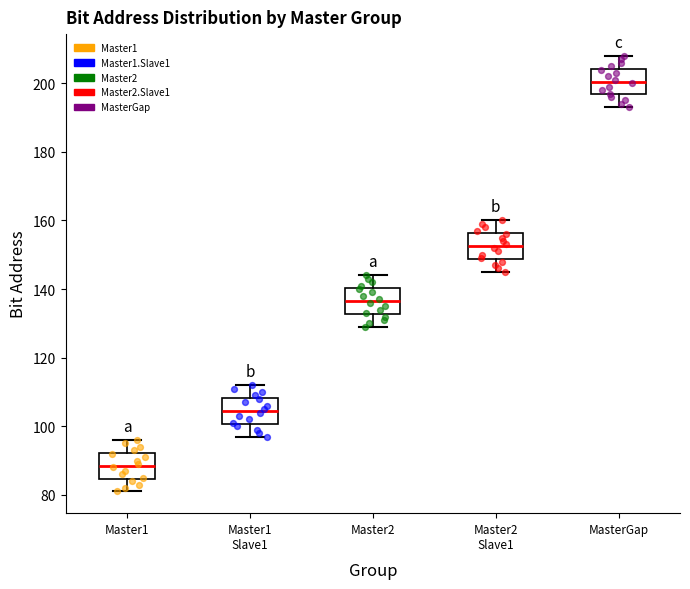

Where is the lower edge of the box for Master2 Slave1 on the y-axis? The values are not printed on the chart, so give them approximately, as read against the axis.

148